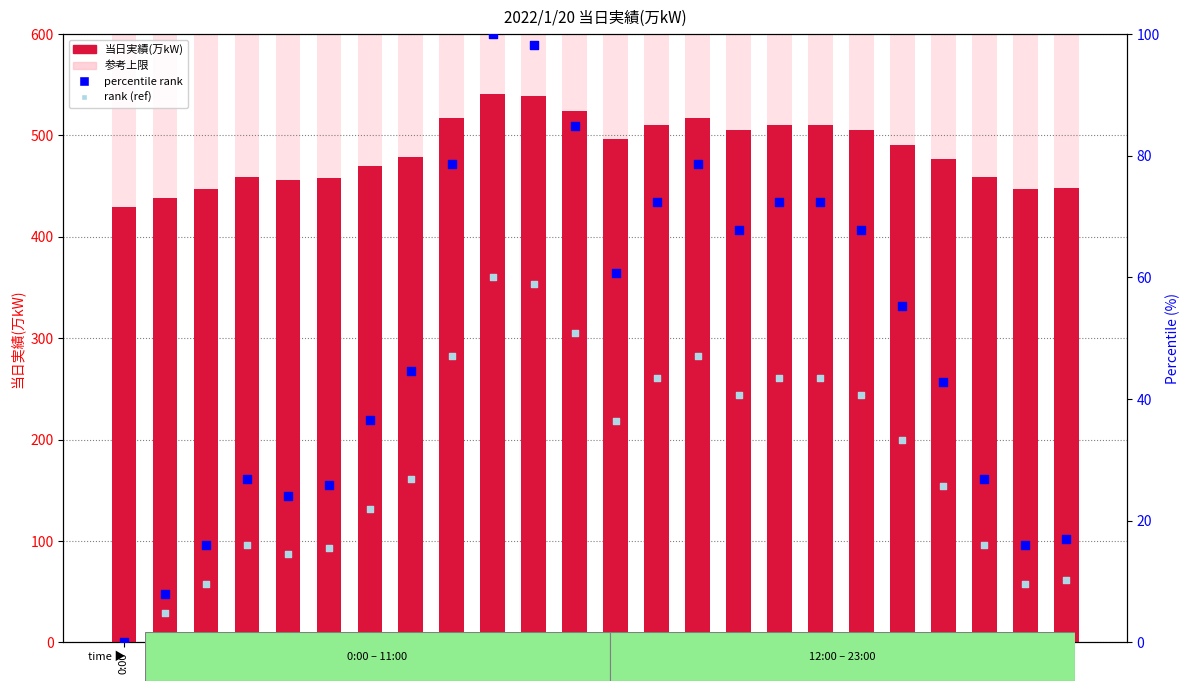

At which category is the sum across all series the highest?

9:00